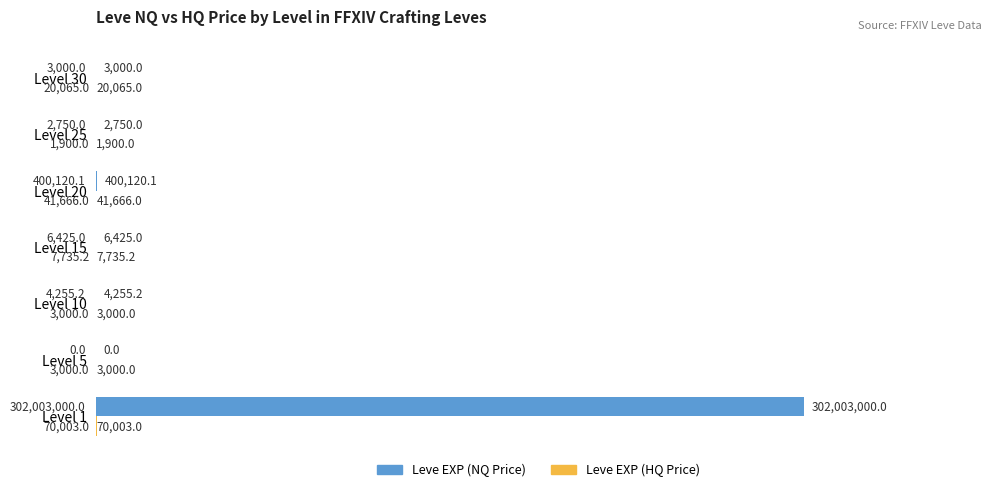

Reading right to left, transcribe all the data shown in this chart.

Leve EXP (NQ Price): 3000.0	2750.0	400120.1	6425.0	4255.2	0.0	302003000.0
Leve EXP (HQ Price): 20065.0	1900.0	41666.0	7735.2	3000.0	3000.0	70003.0